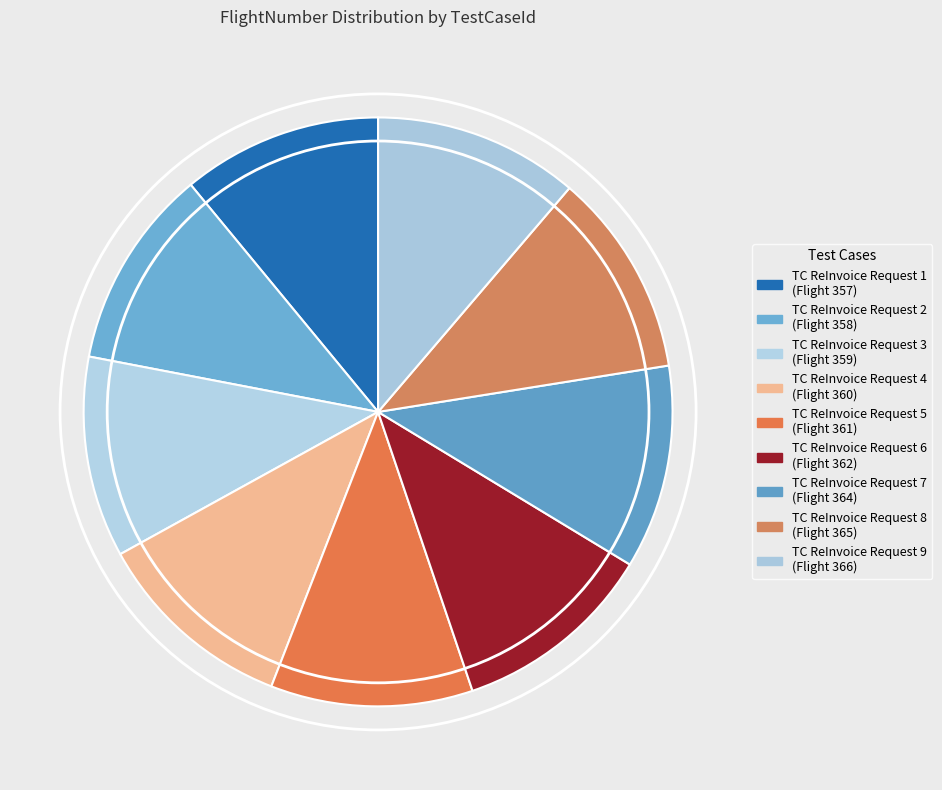

True or false: TC ReInvoice Request 9 accounts for 5% of the total.

False